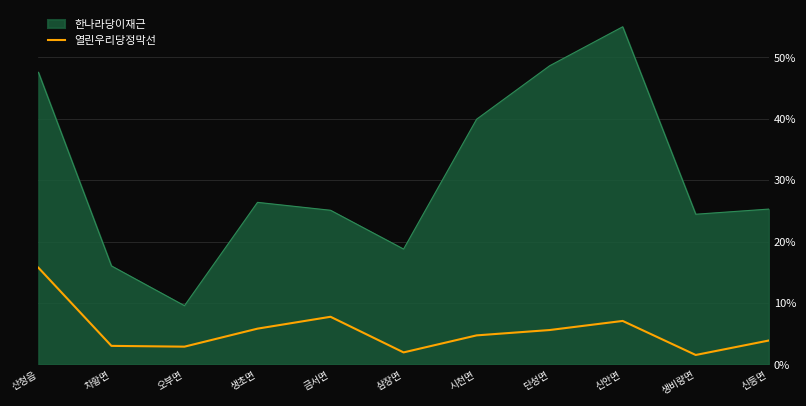

Rank the series by their average value, from lowest to highest.

열린우리당정막선, 한나라당이재근